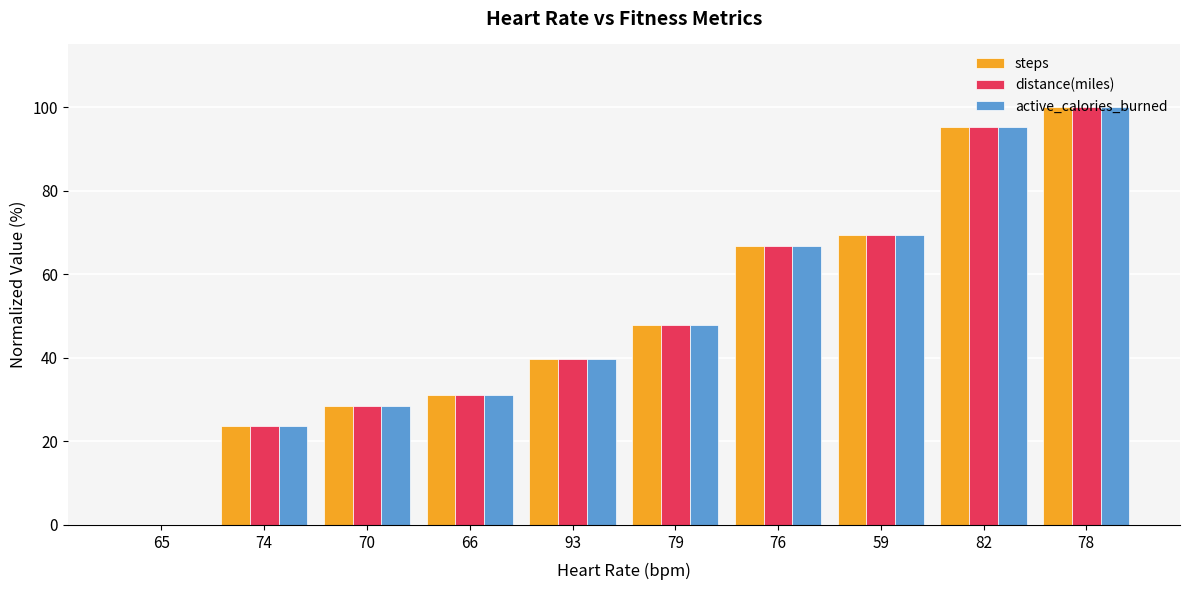

True or false: active_calories_burned has a value of 28.5 at 70.

True